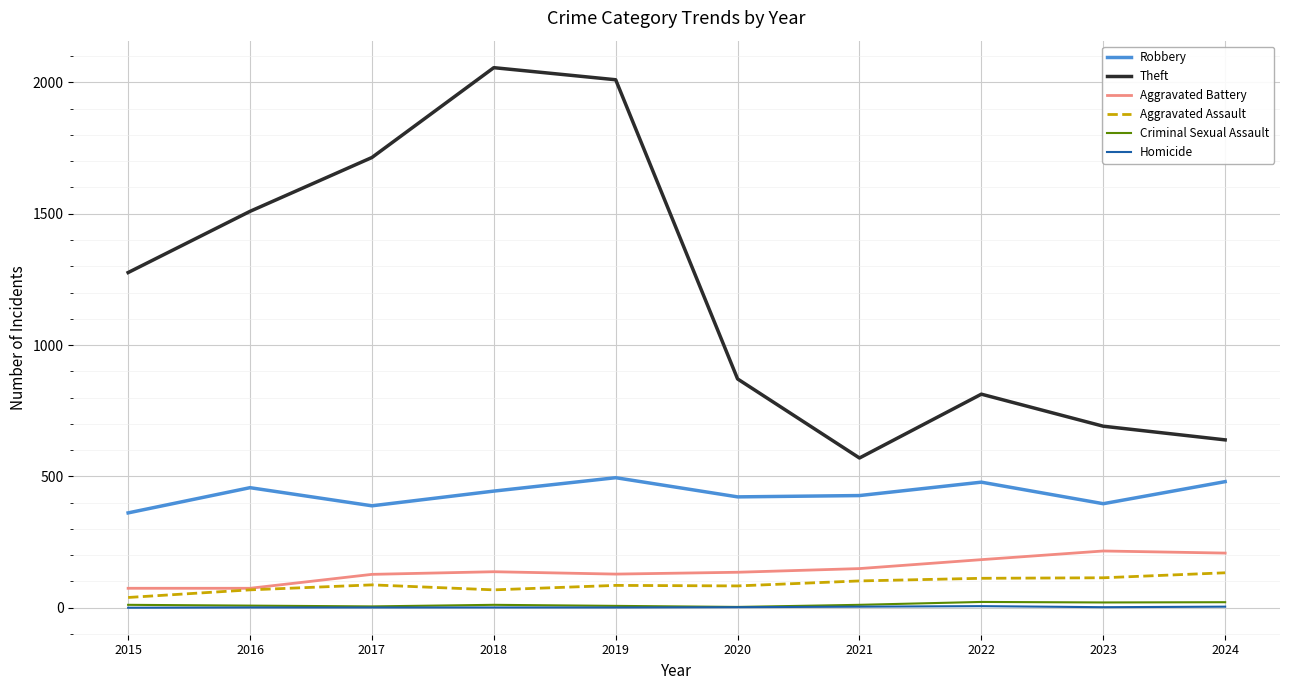

True or false: Theft has more than 2 interior local peaks.

False